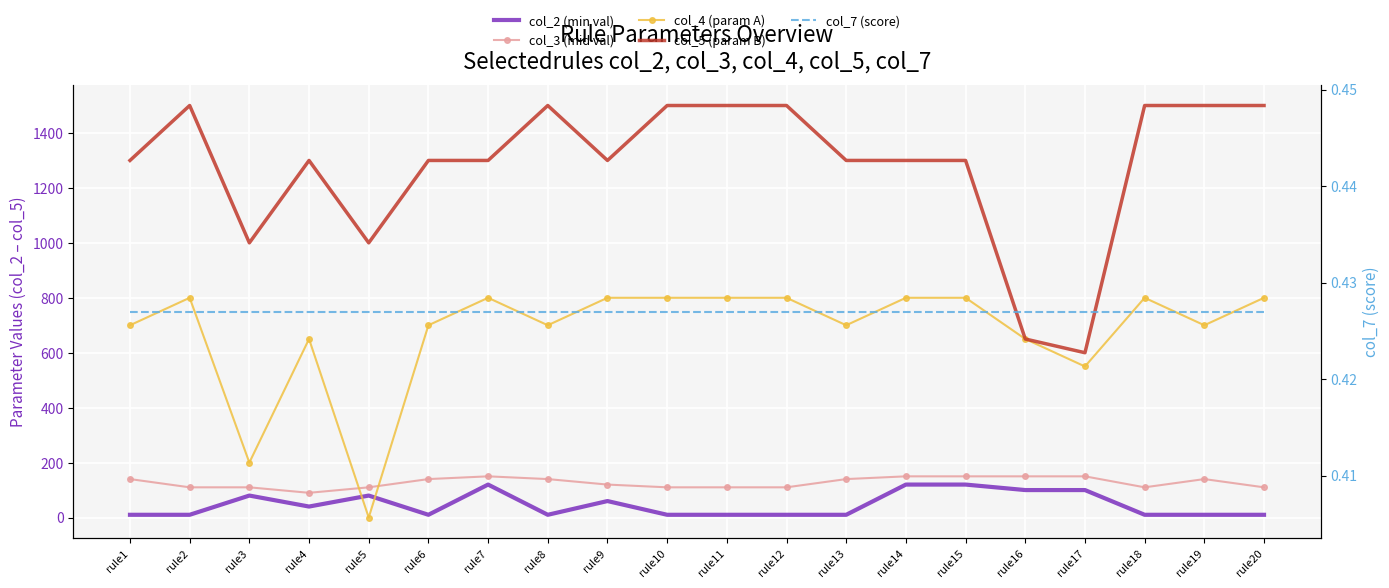

At which category does col_2 (min val) reach its first local valley?

rule4